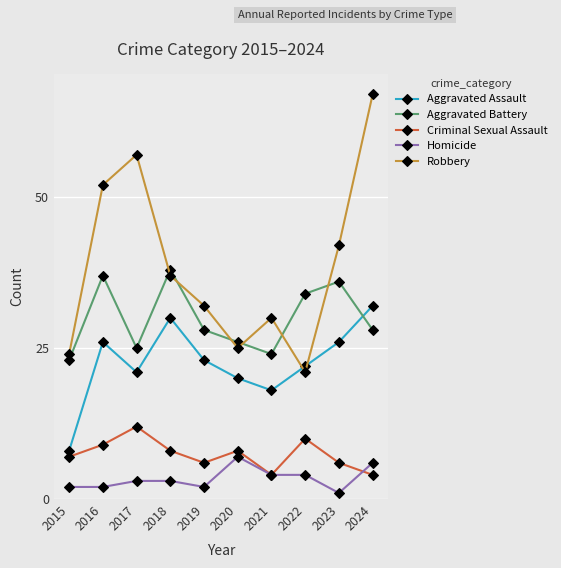

In Robbery, how many points are lower than both neighbors (excluding endpoints)?

2